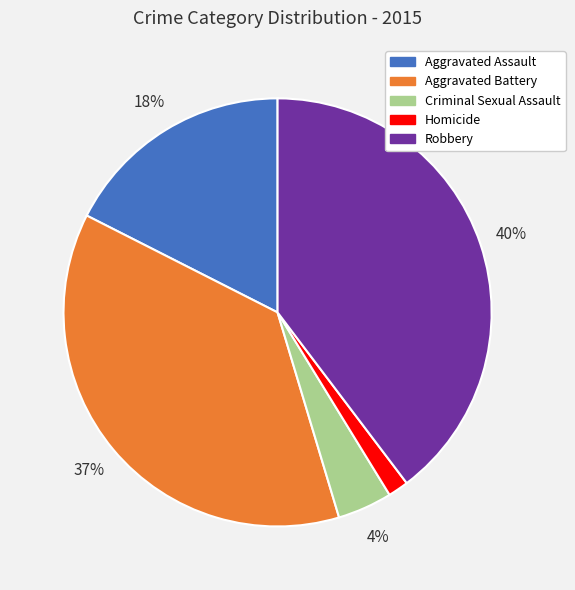

Which slice is the smallest?

Homicide